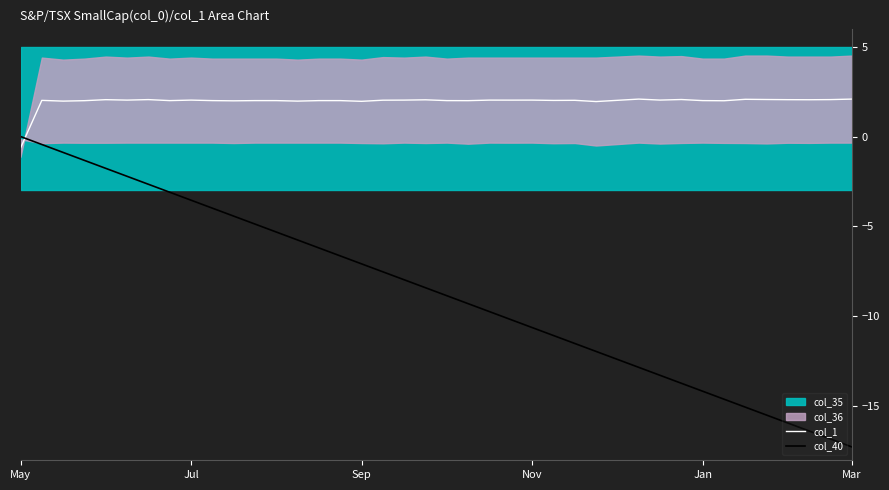

Read the col_1 value at 22.

2.0